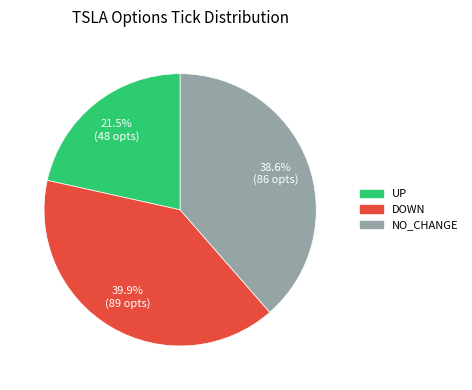

To the nearest percent, what is the difference between the largest and smallest slice percentages?

18%